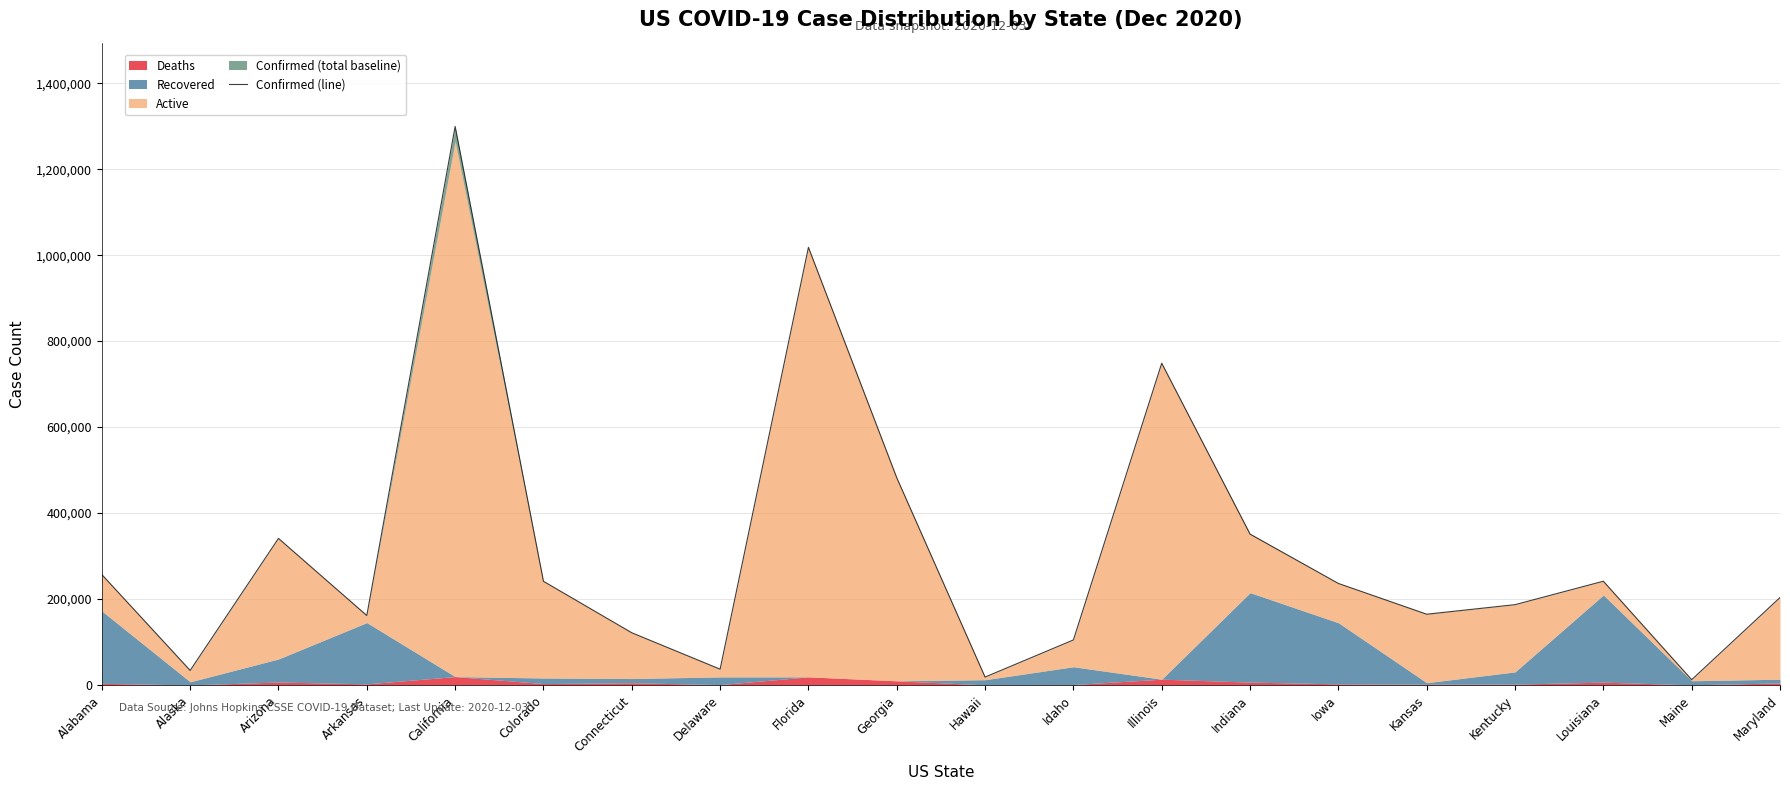

True or false: the data shows 227990 at Arkansas.

False